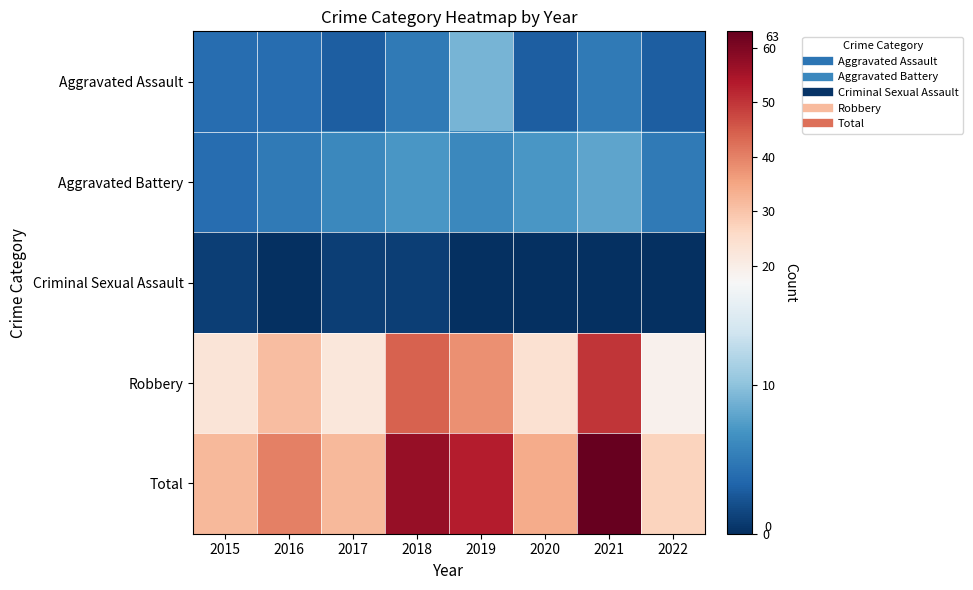

Which series has the largest range (max minus min)?

Total